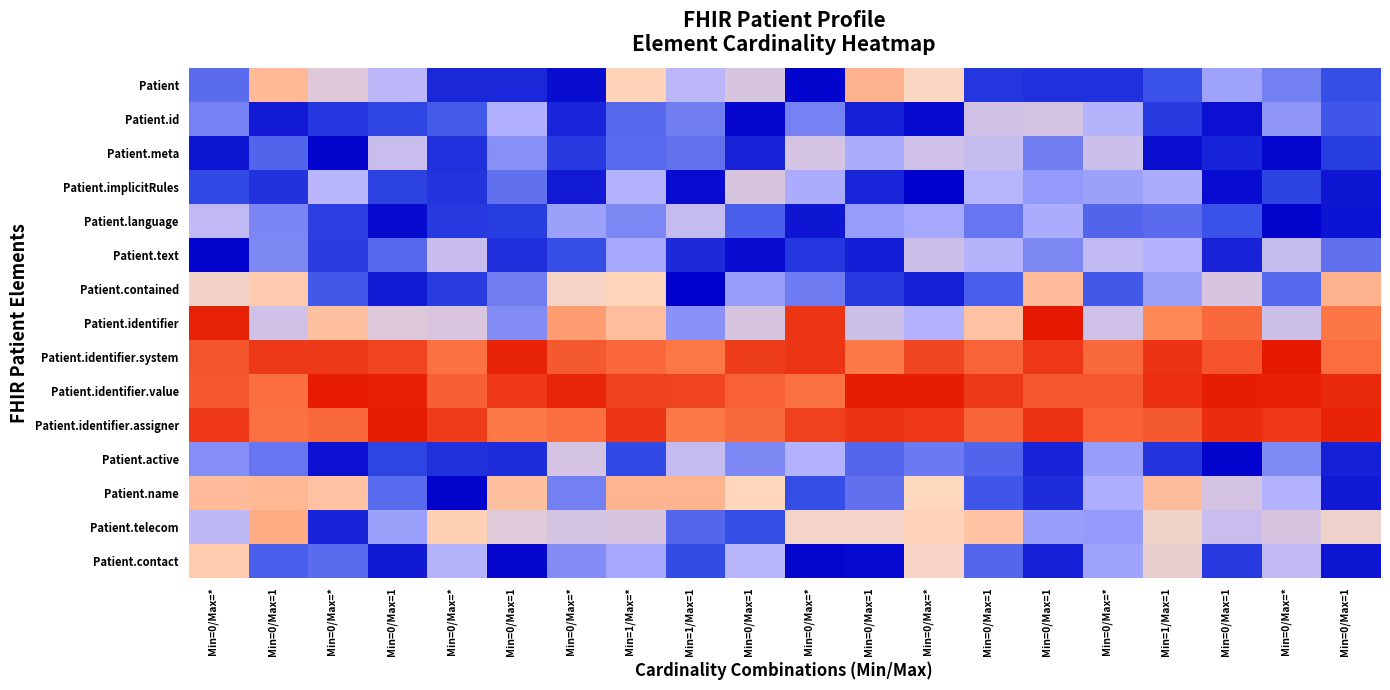

Which label corresponds to the smallest value in the chart?

Min=0/Max=*